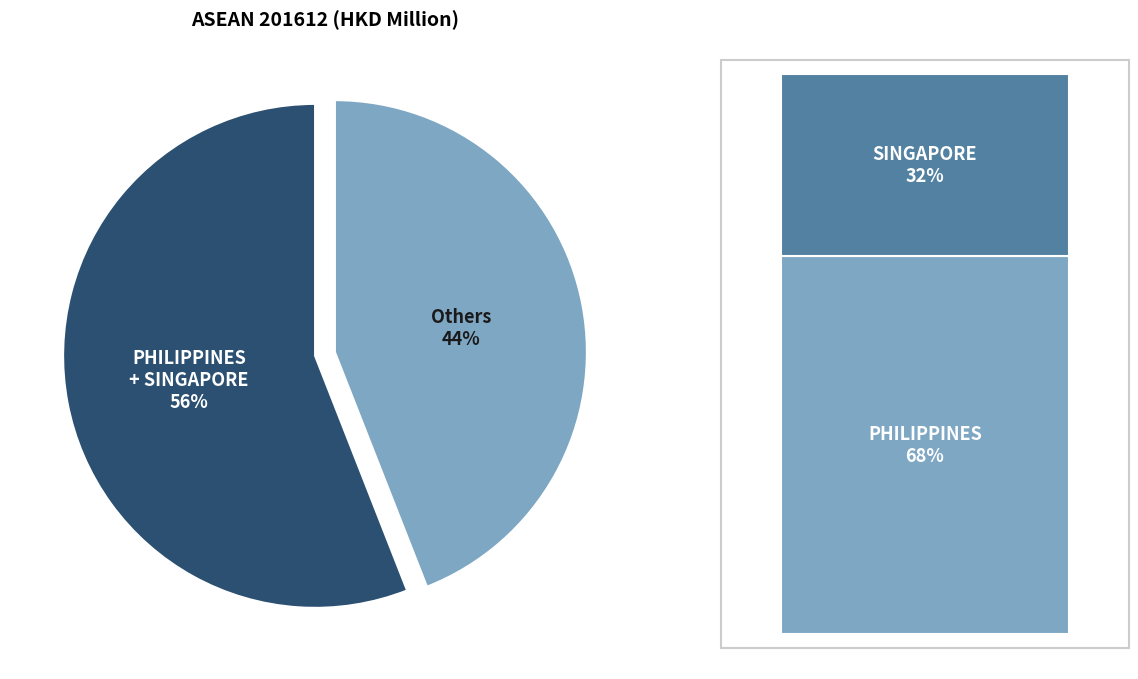

To the nearest percent, what portion does SINGAPORE represent?

18%